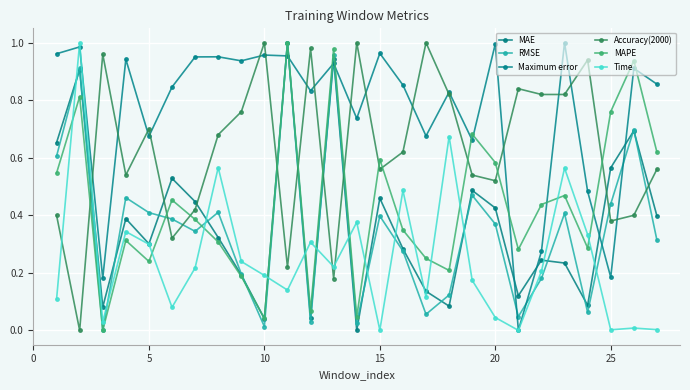

How many interior local peaks does the MAE series have?

9